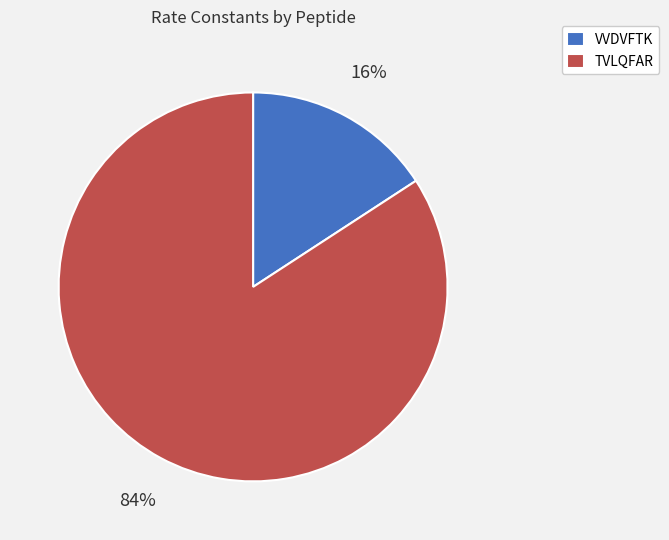

What is the smallest slice in the pie chart?

VVDVFTK